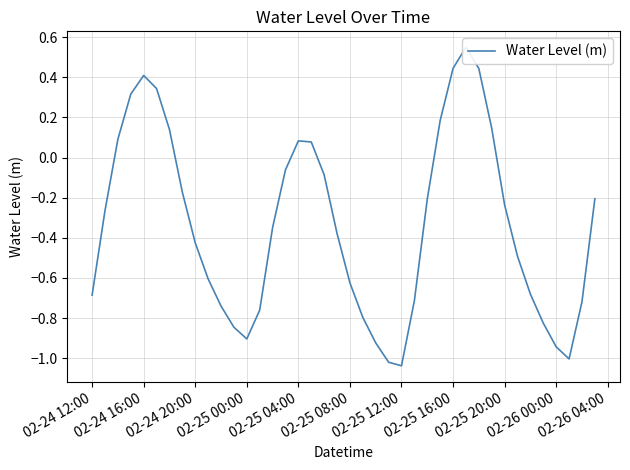

How many values exceed 0?

12